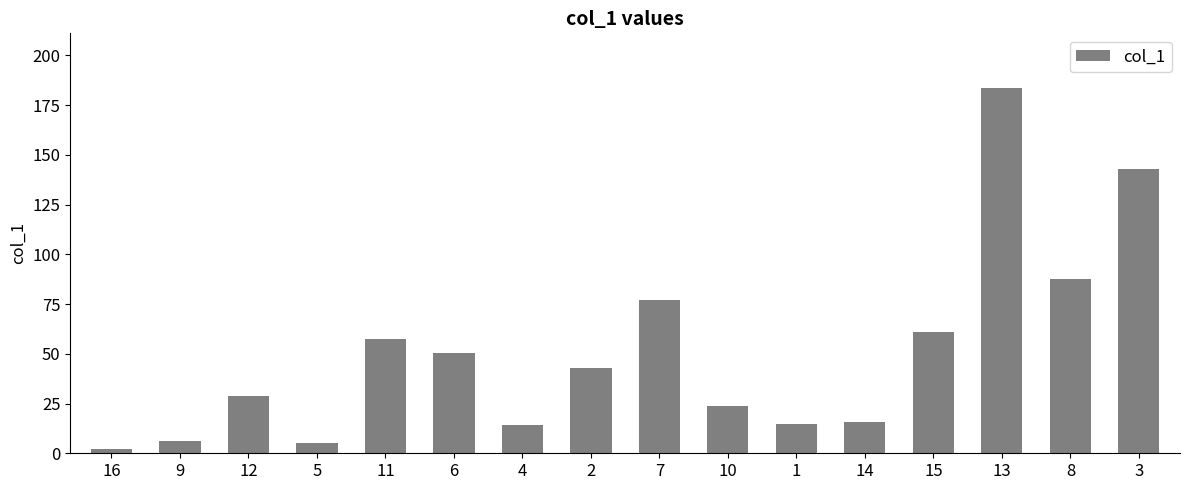

What position from the left is 1?

11